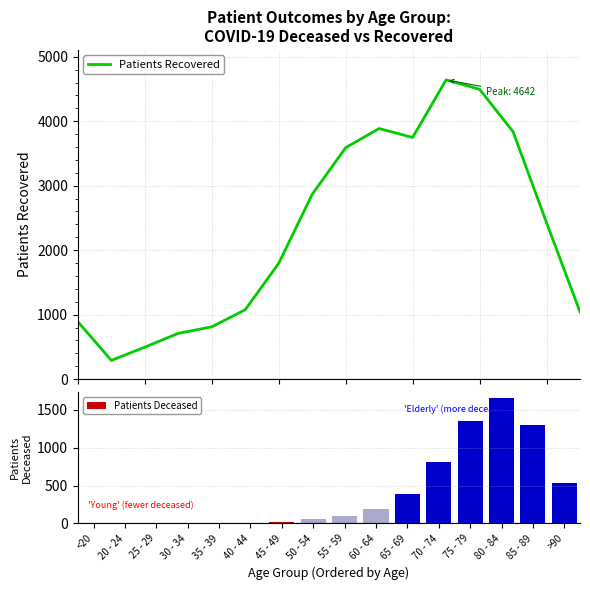

Reading right to left, transcribe all the data shown in this chart.

Patients Recovered: >90=1044	85 - 89=2428	80 - 84=3838	75 - 79=4496	70 - 74=4642	65 - 69=3748	60 - 64=3887	55 - 59=3590	50 - 54=2866	45 - 49=1796	40 - 44=1076	35 - 39=811	30 - 34=710	25 - 29=496	20 - 24=290	<20=890
Patients Deceased: >90=529	85 - 89=1297	80 - 84=1656	75 - 79=1352	70 - 74=811	65 - 69=394	60 - 64=185	55 - 59=93	50 - 54=58	45 - 49=21	40 - 44=8	35 - 39=8	30 - 34=6	25 - 29=2	20 - 24=1	<20=4